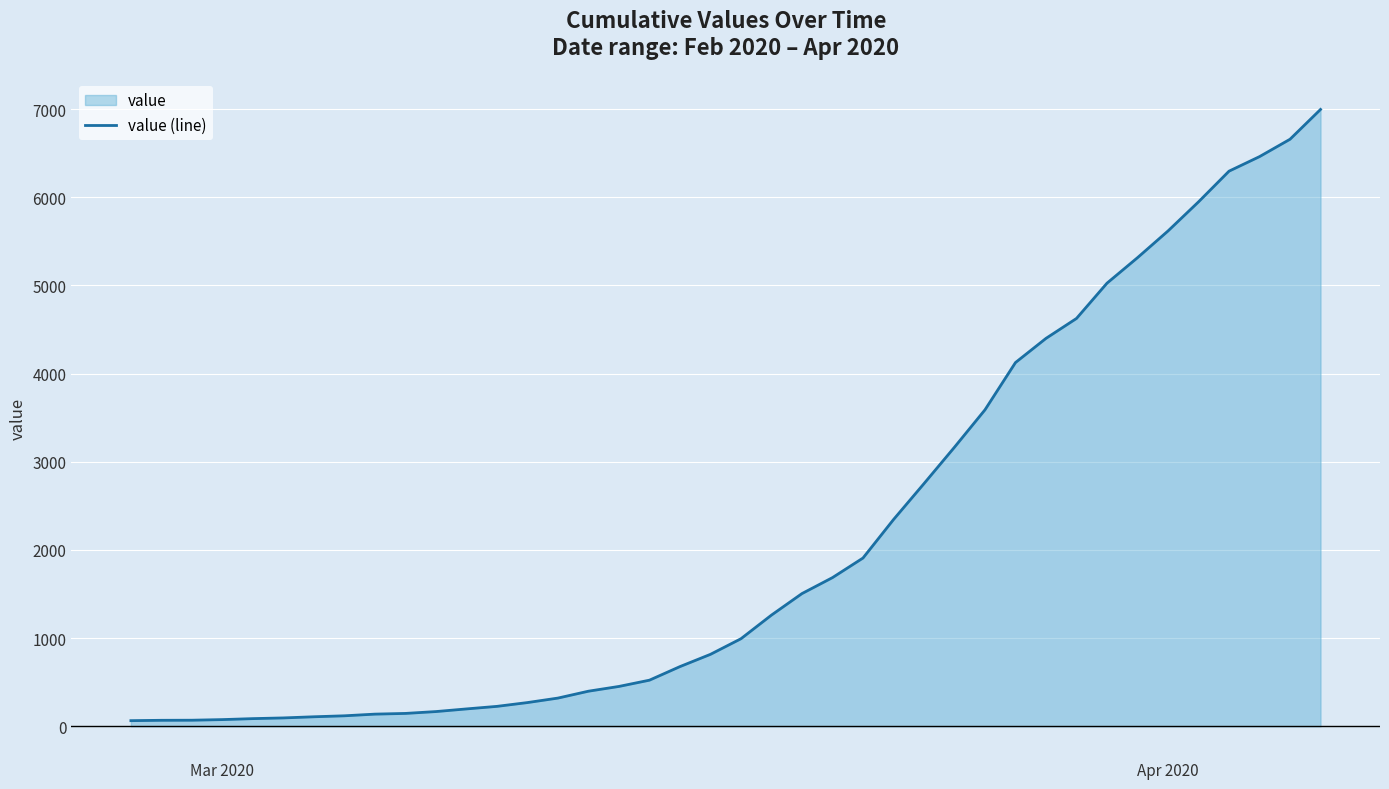

What is the difference between the maximum and minimum values?

6931